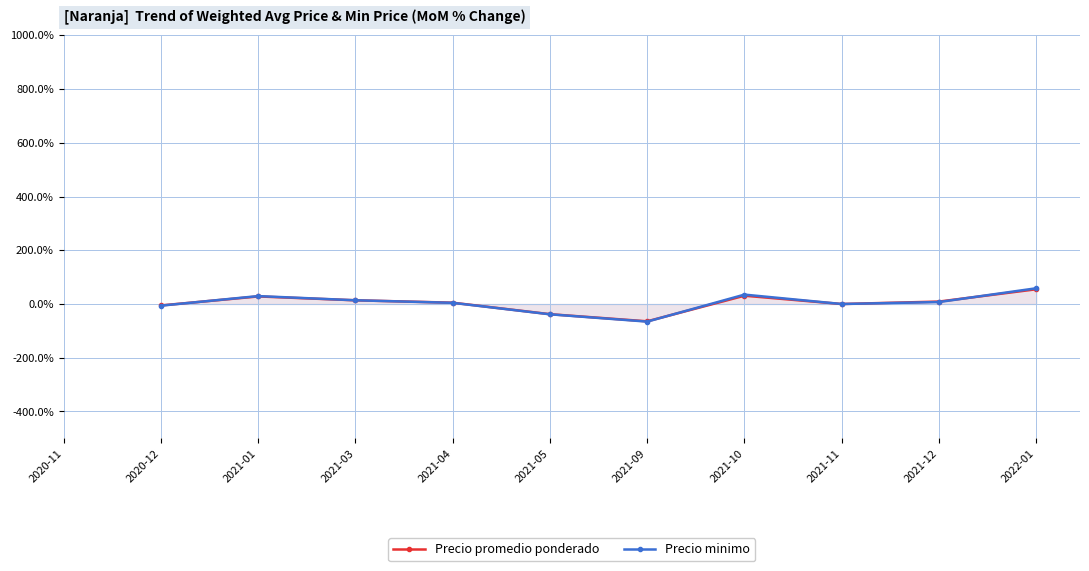

At which category does the chart reach its minimum across all series?

2021-09